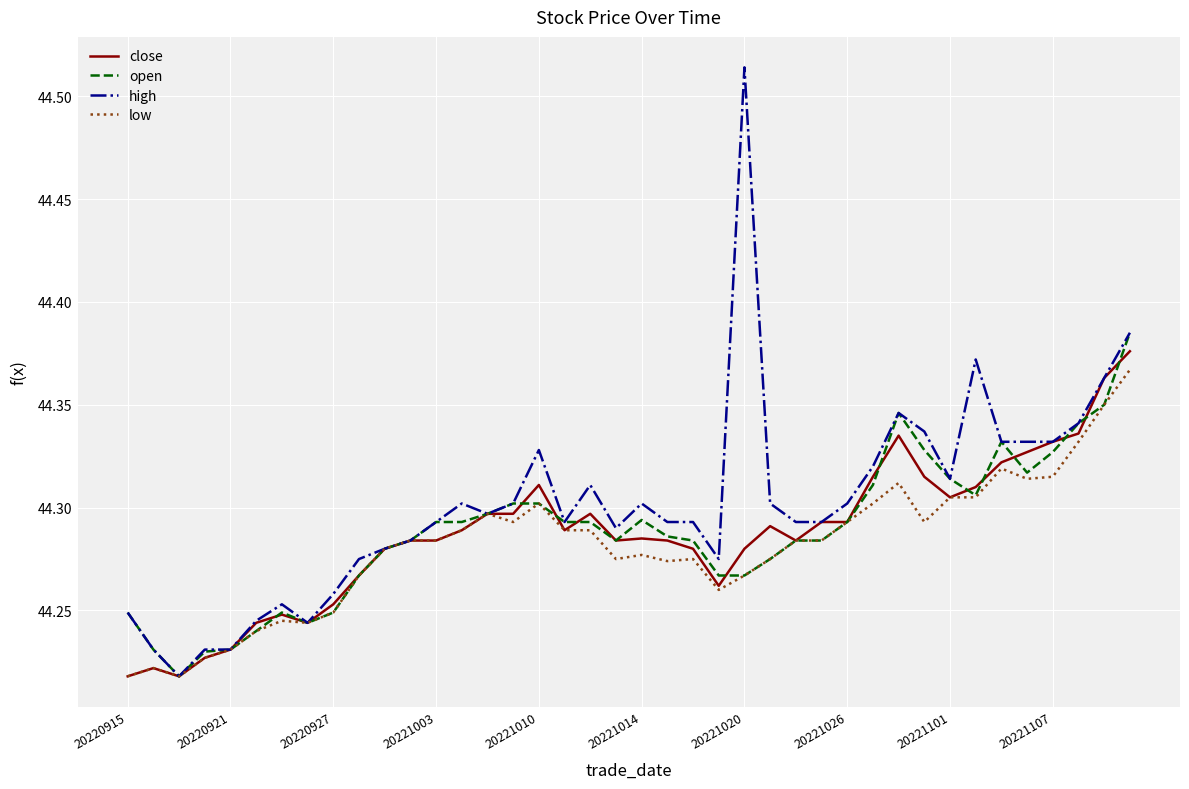

Which series has the widest spread of values?

high